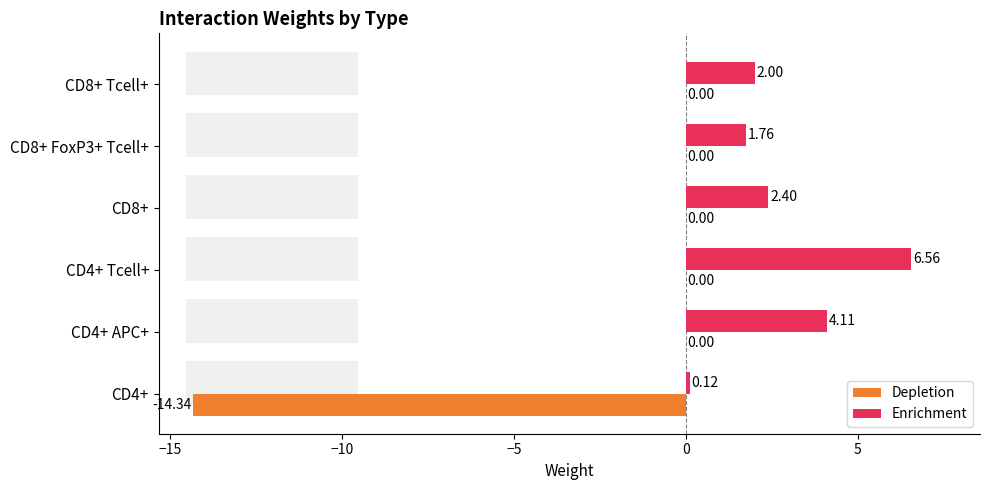

Reading left to right, what are all the values shown in this chart?

Depletion: -14.3	0.0	0.0	0.0	0.0	0.0
Enrichment: 0.1	4.1	6.6	2.4	1.8	2.0